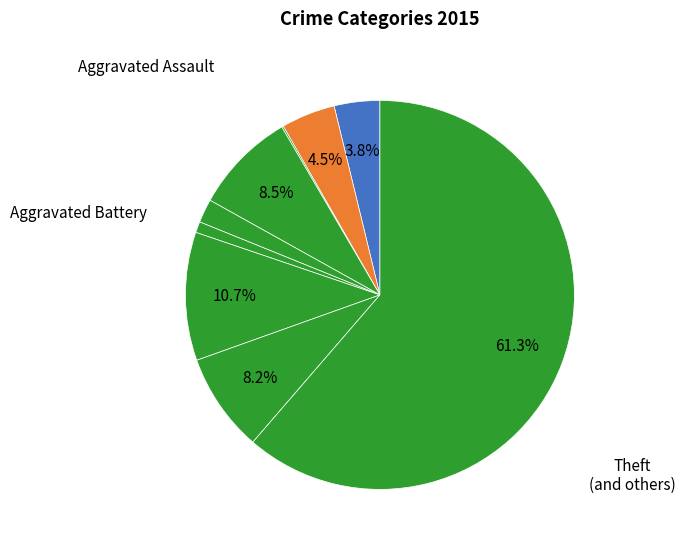

Does any single category account for the majority?

Yes